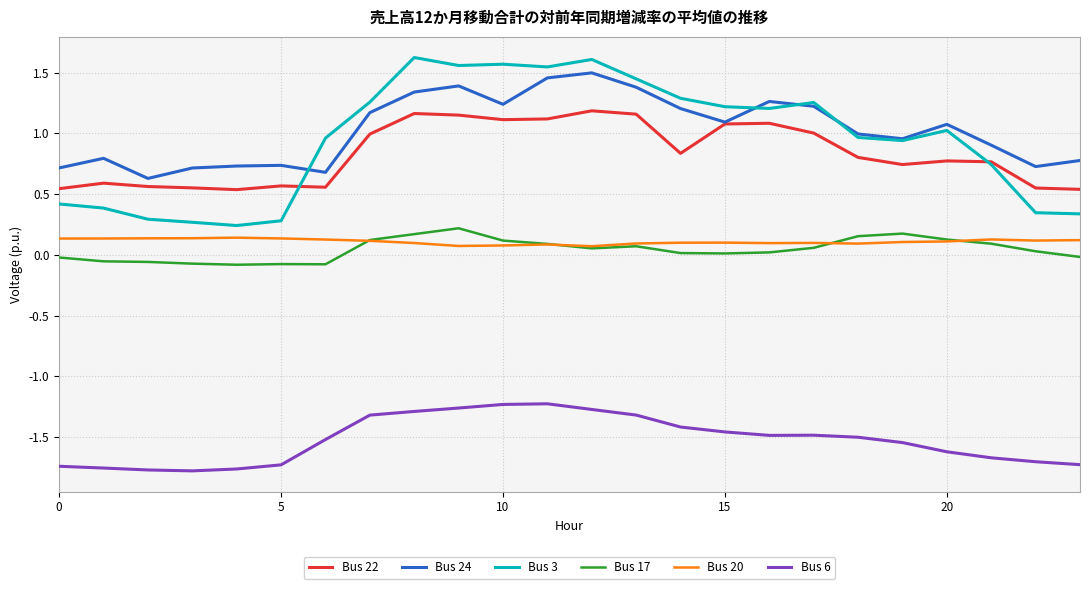

At how many categories does at least one series exceed 0?

24